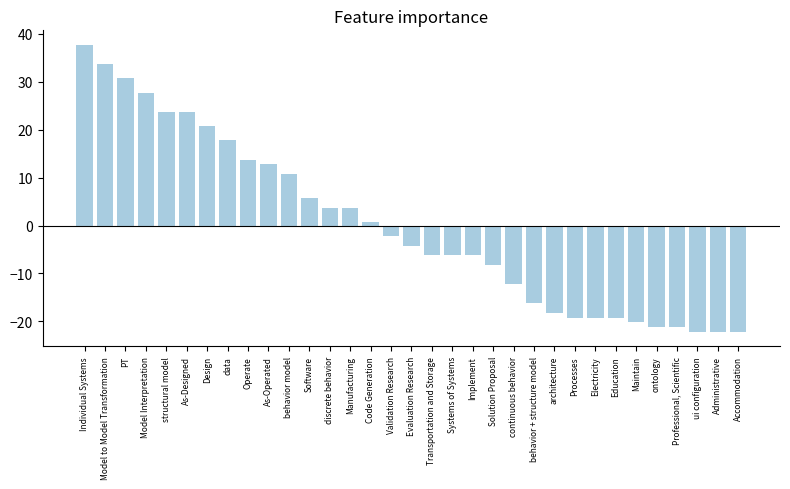

True or false: the data shows -16.2 at behavior + structure model.

True